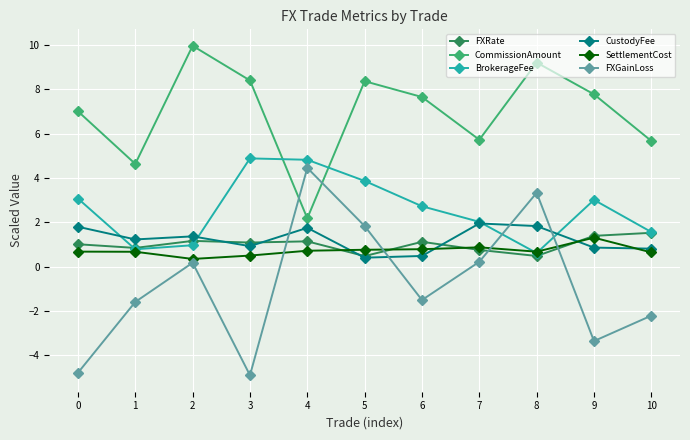

What are all the series names shown in the legend?

FXRate, CommissionAmount, BrokerageFee, CustodyFee, SettlementCost, FXGainLoss